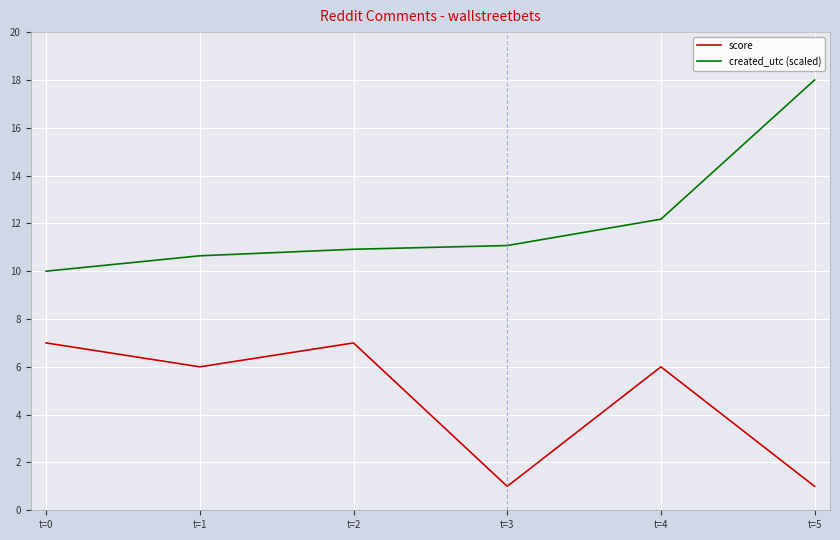

True or false: created_utc (scaled) and score intersect in this chart.

False